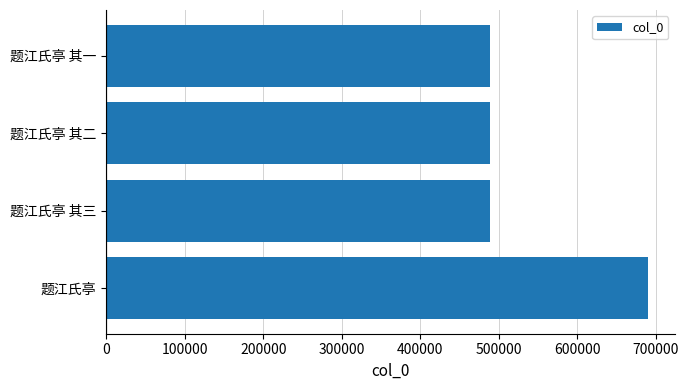

Approximately how many times larger is the value at 题江氏亭 其一 compared to 题江氏亭 其三?

1.0